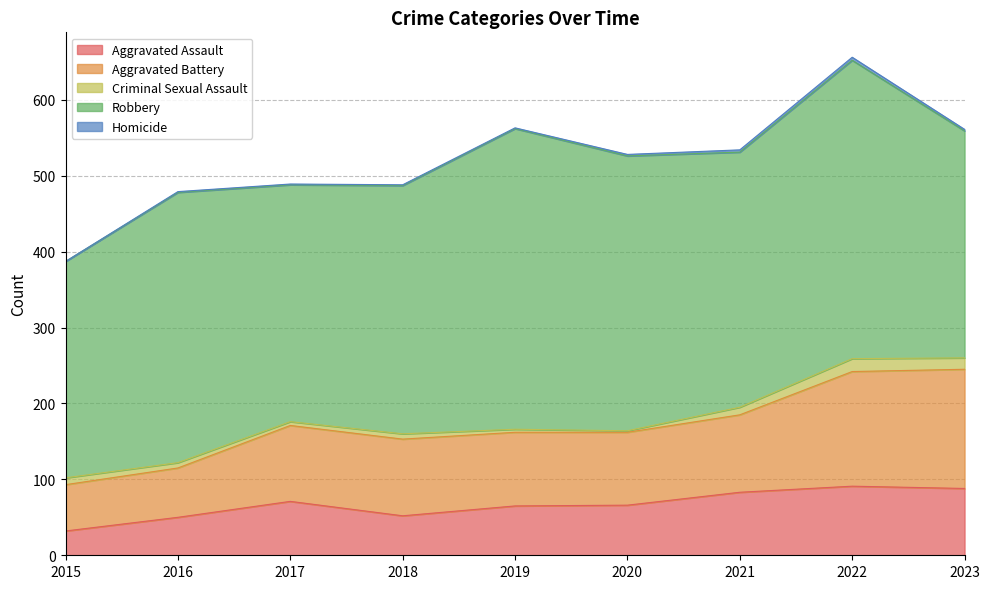

What is the value of the Criminal Sexual Assault point at the 6th from the left?

2